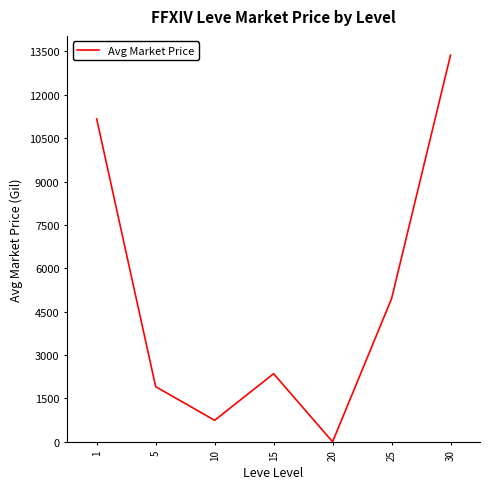

What is the change in value from 1 to 30?

+2203.8